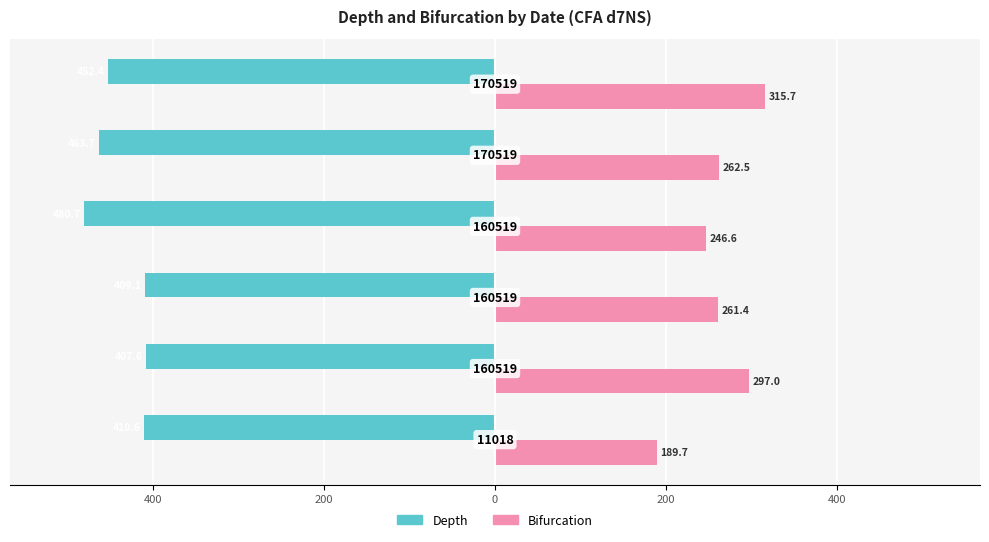

What is the lowest value of the Bifurcation series?

189.7